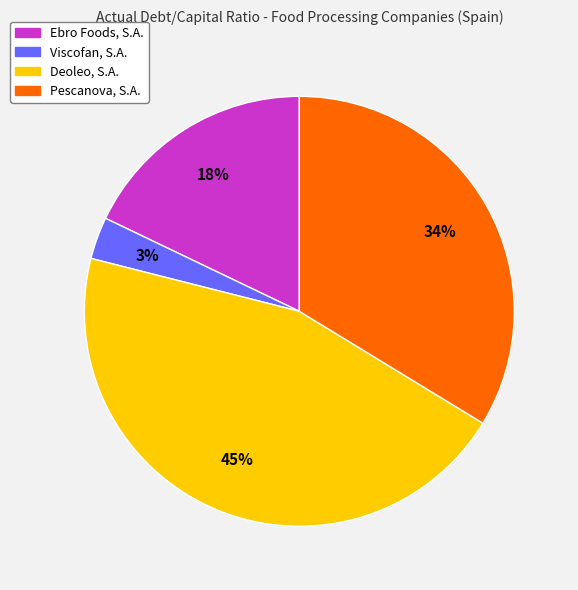

Combined, do Deoleo, S.A. and Viscofan, S.A. account for over 50%?

No